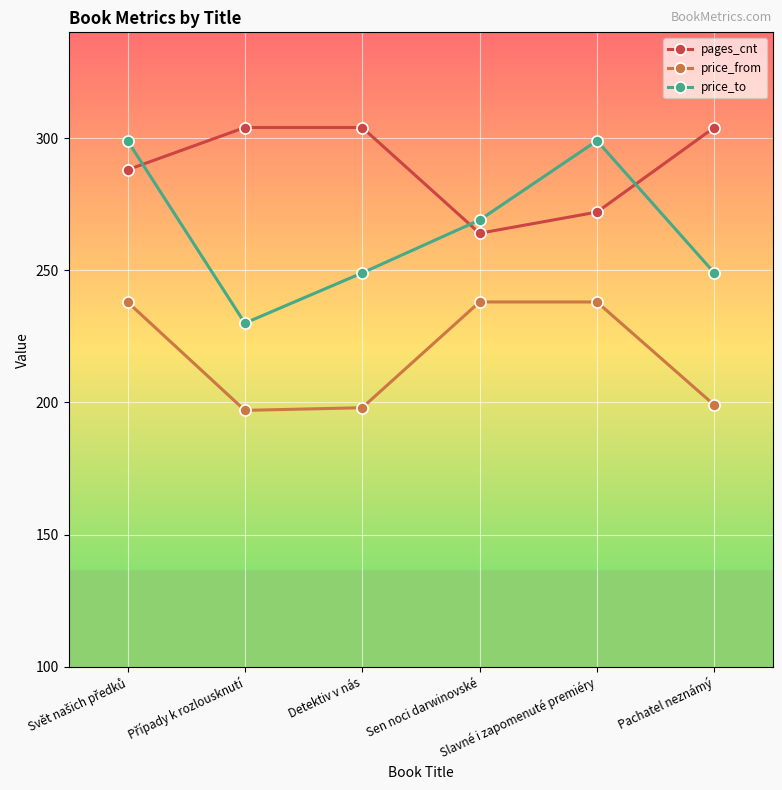

What is the value of the price_from point at the 6th from the left?

199